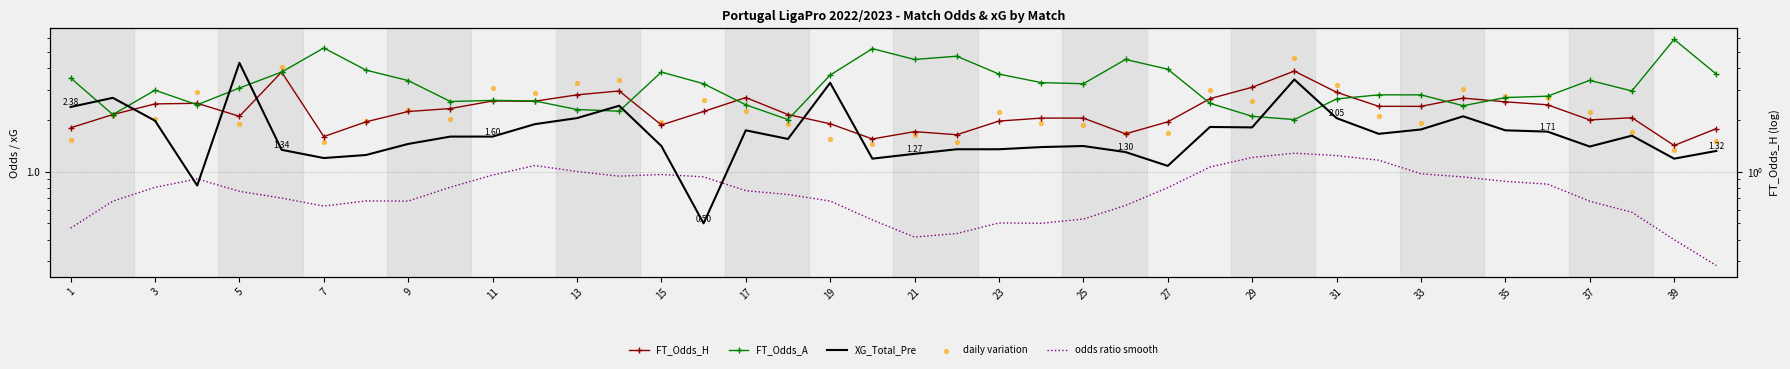

What is the total value across all series at 37?

9.7